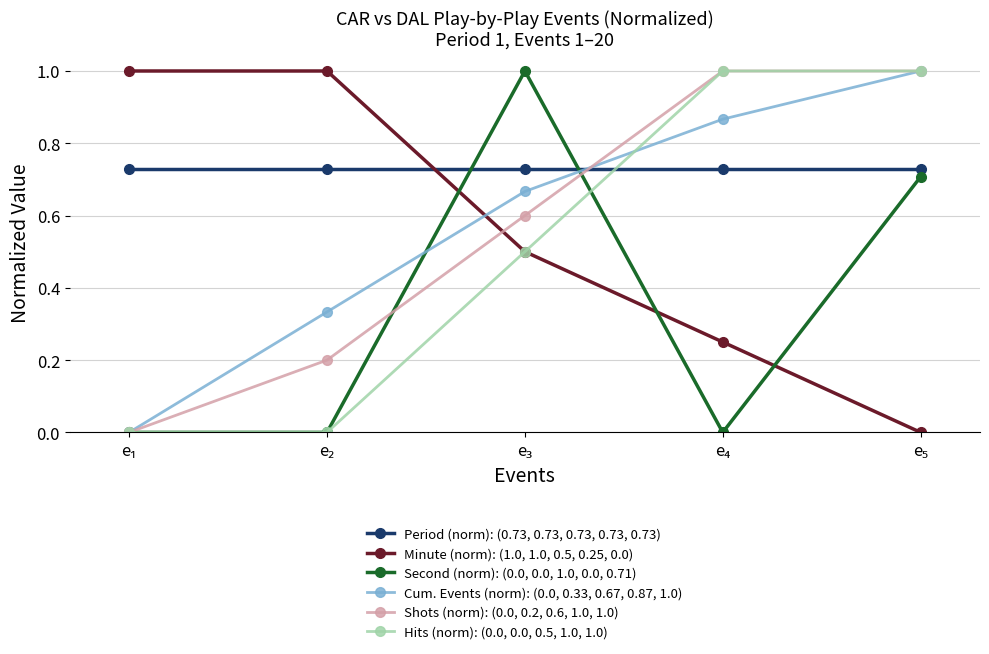

True or false: Shots (norm): (0.0, 0.2, 0.6, 1.0, 1.0) has more than 1 points higher than both neighbors.

False